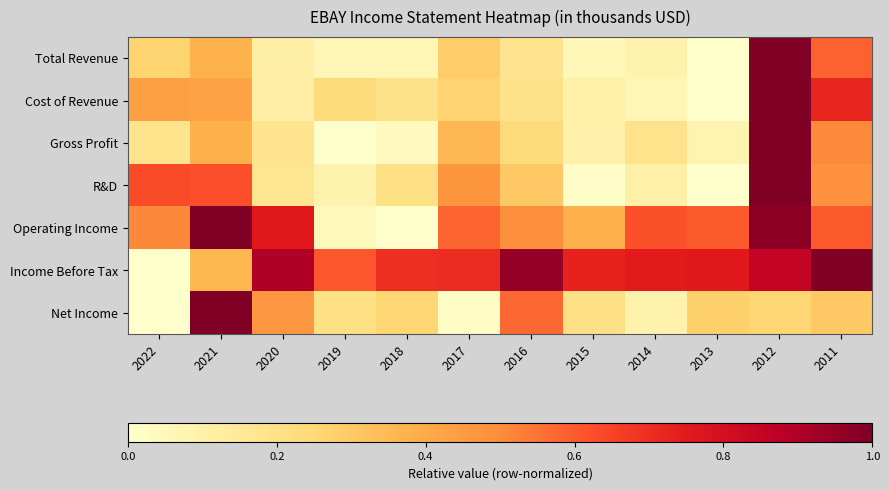

Reading left to right, extract all data points from this chart.

Total Revenue: 2022=0.3	2021=0.4	2020=0.1	2019=0.1	2018=0.1	2017=0.3	2016=0.2	2015=0.1	2014=0.1	2013=0.0	2012=1.0	2011=0.6
Cost of Revenue: 2022=0.4	2021=0.4	2020=0.1	2019=0.2	2018=0.2	2017=0.3	2016=0.2	2015=0.1	2014=0.1	2013=0.0	2012=1.0	2011=0.7
Gross Profit: 2022=0.2	2021=0.4	2020=0.2	2019=0.0	2018=0.0	2017=0.4	2016=0.2	2015=0.1	2014=0.2	2013=0.1	2012=1.0	2011=0.5
R&D: 2022=0.6	2021=0.6	2020=0.2	2019=0.1	2018=0.2	2017=0.5	2016=0.3	2015=0.0	2014=0.1	2013=0.0	2012=1.0	2011=0.5
Operating Income: 2022=0.5	2021=1.0	2020=0.8	2019=0.0	2018=0.0	2017=0.6	2016=0.5	2015=0.4	2014=0.6	2013=0.6	2012=1.0	2011=0.6
Income Before Tax: 2022=0.0	2021=0.4	2020=0.9	2019=0.6	2018=0.7	2017=0.7	2016=1.0	2015=0.7	2014=0.7	2013=0.8	2012=0.9	2011=1.0
Net Income: 2022=0.0	2021=1.0	2020=0.5	2019=0.2	2018=0.3	2017=0.0	2016=0.6	2015=0.2	2014=0.1	2013=0.3	2012=0.3	2011=0.3